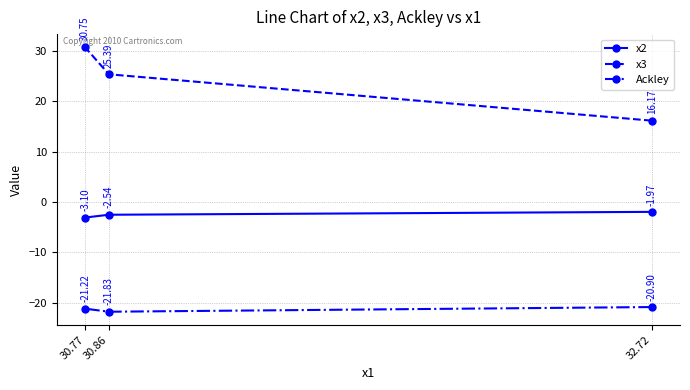

What are all the series names shown in the legend?

x2, x3, Ackley